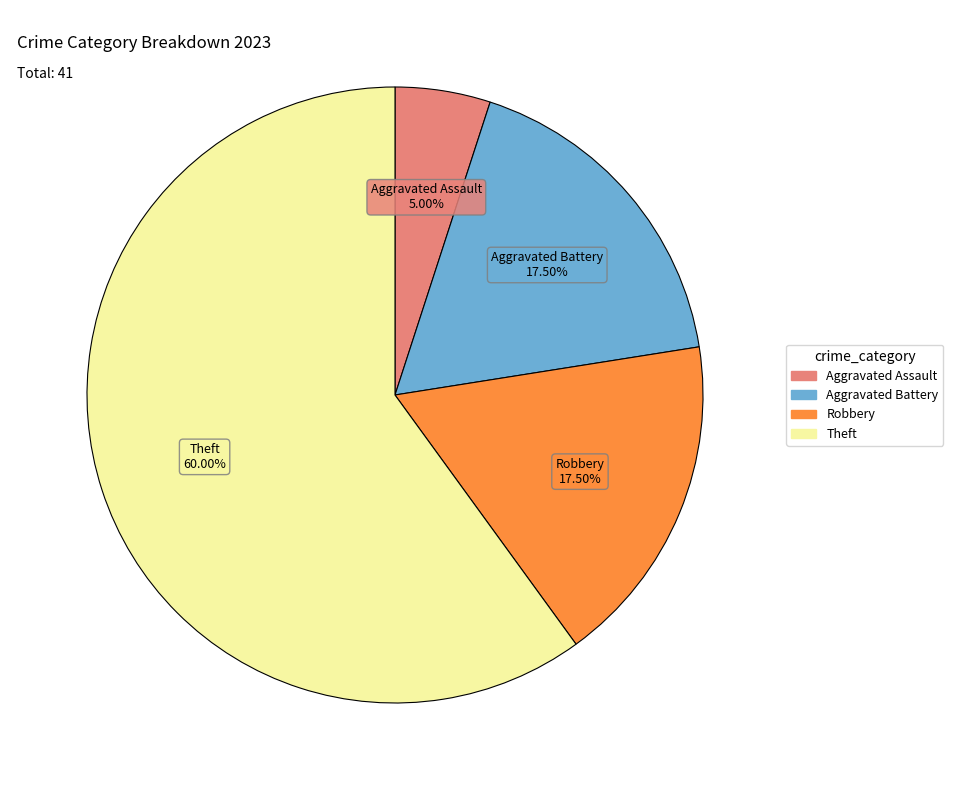

Is there any slice that represents more than half of the pie?

Yes